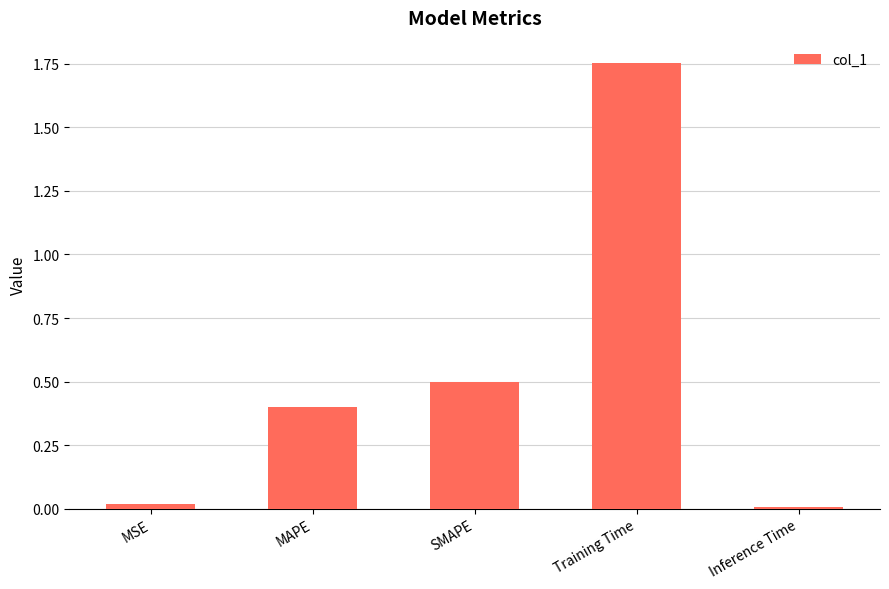

True or false: the data shows 0.4 at MAPE.

True